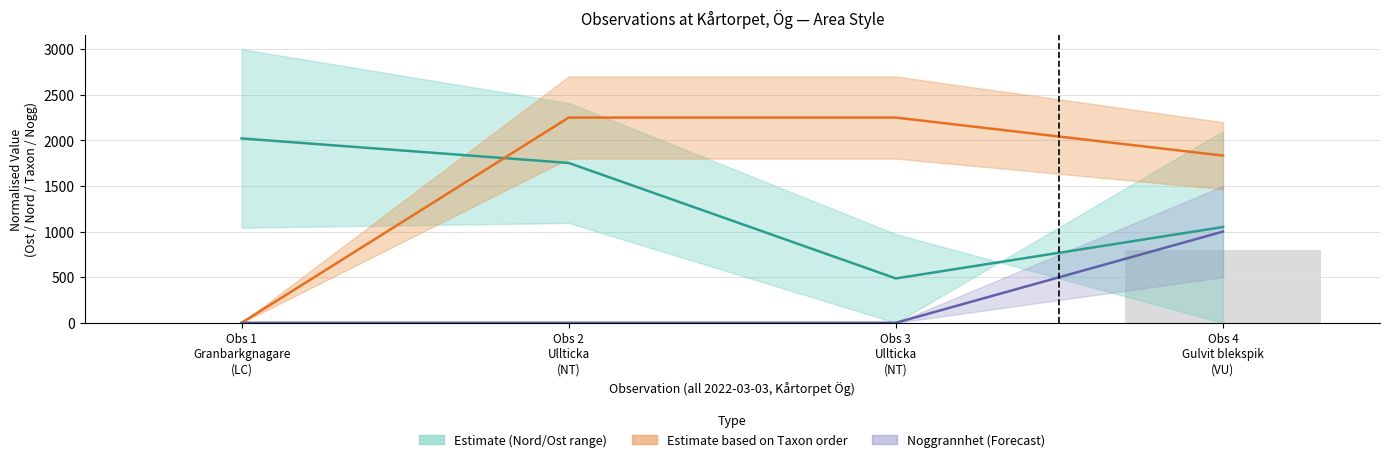

List the series in order of their peak value, lowest first.

Noggrannhet bars, Noggrannhet (Forecast), Estimate (Nord/Ost range), Estimate based on Taxon order